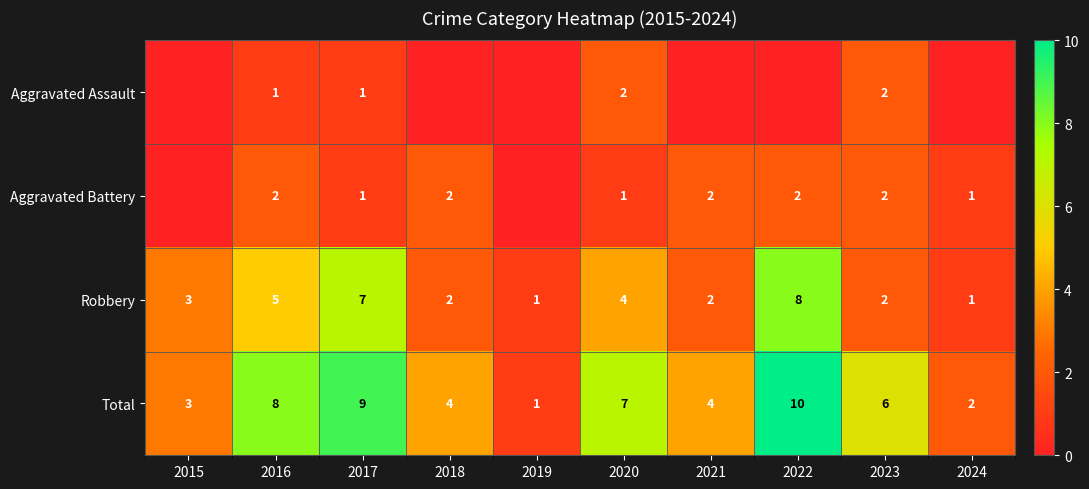

Is the value of Total at 2022 greater than the value of Robbery at 2023?

Yes